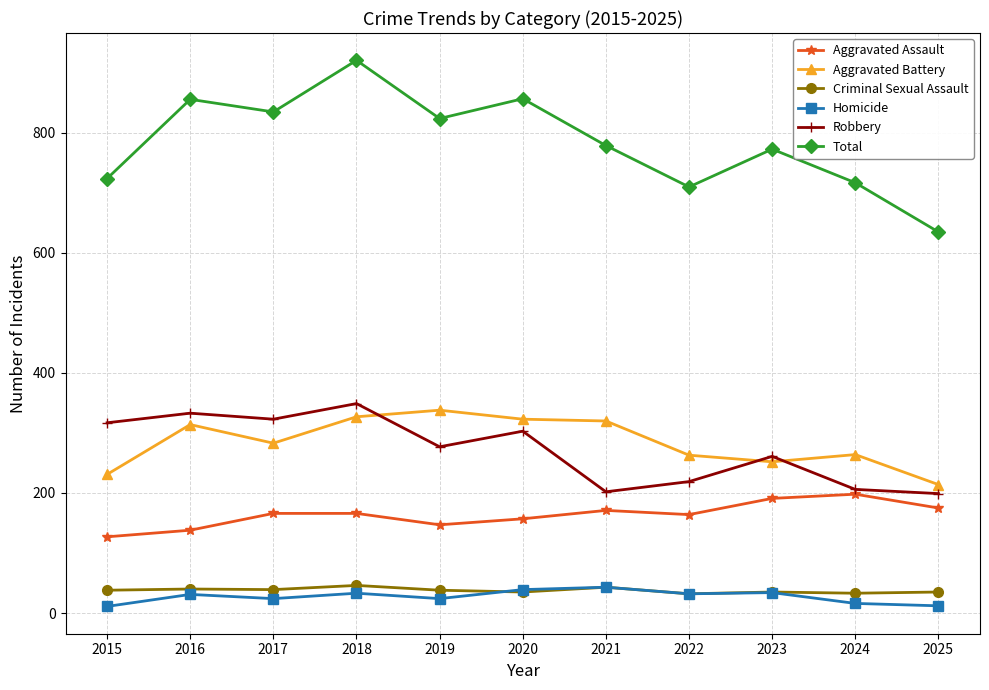

The Robbery series shows 349 at 2018. True or false?

True